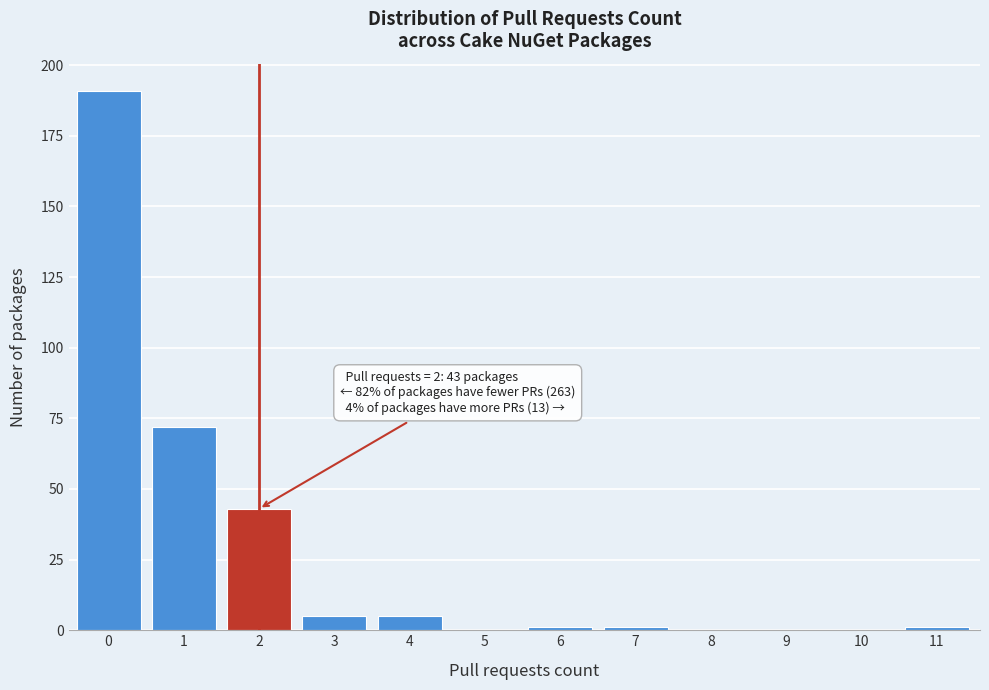

Reading left to right, list all the values displayed in this chart.

0=191	1=72	2=43	3=5	4=5	5=0	6=1	7=1	8=0	9=0	10=0	11=1